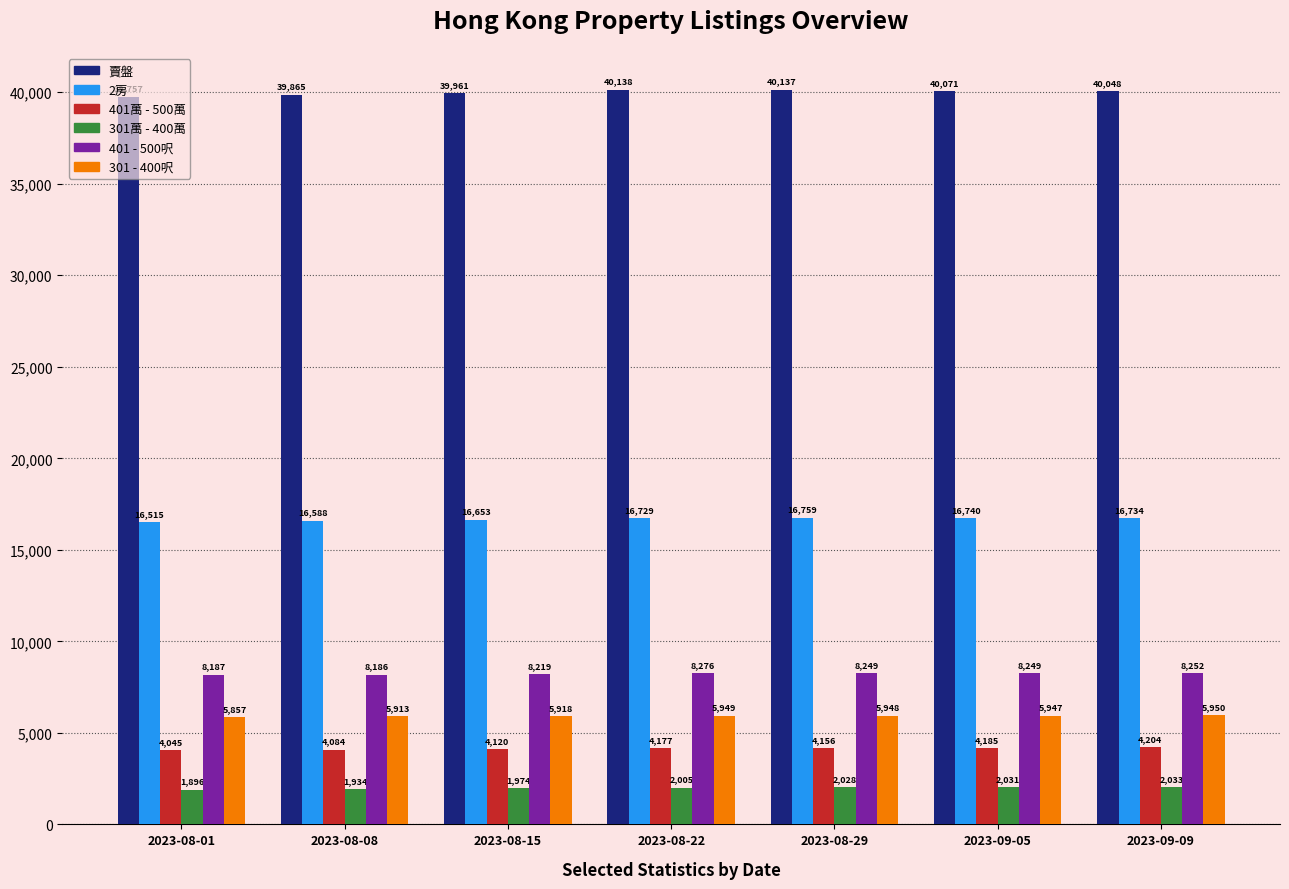

What is the minimum value shown in the chart?

1896